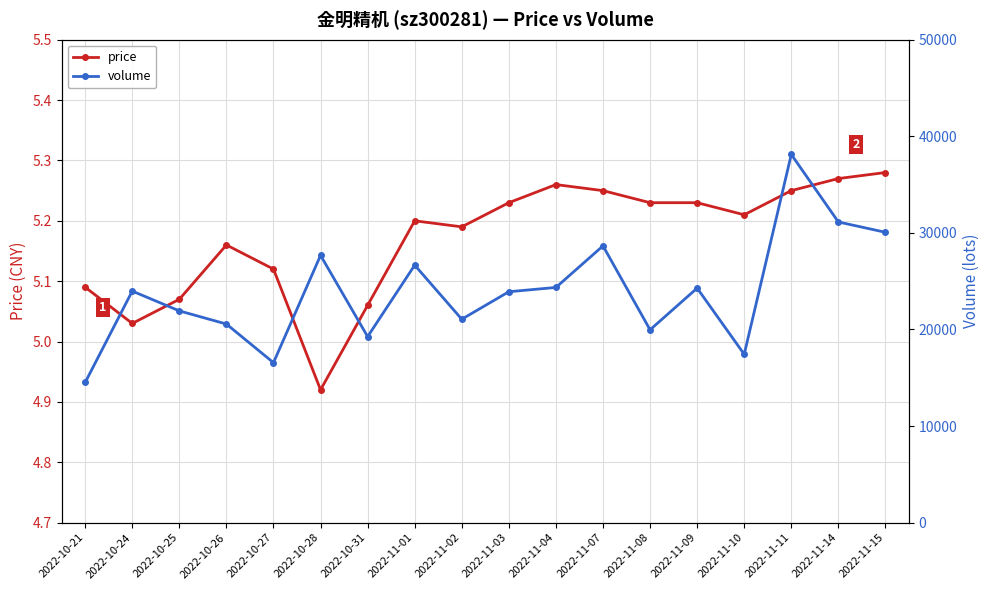

Is it true that volume equals 31131.0 at 2022-11-14?

True